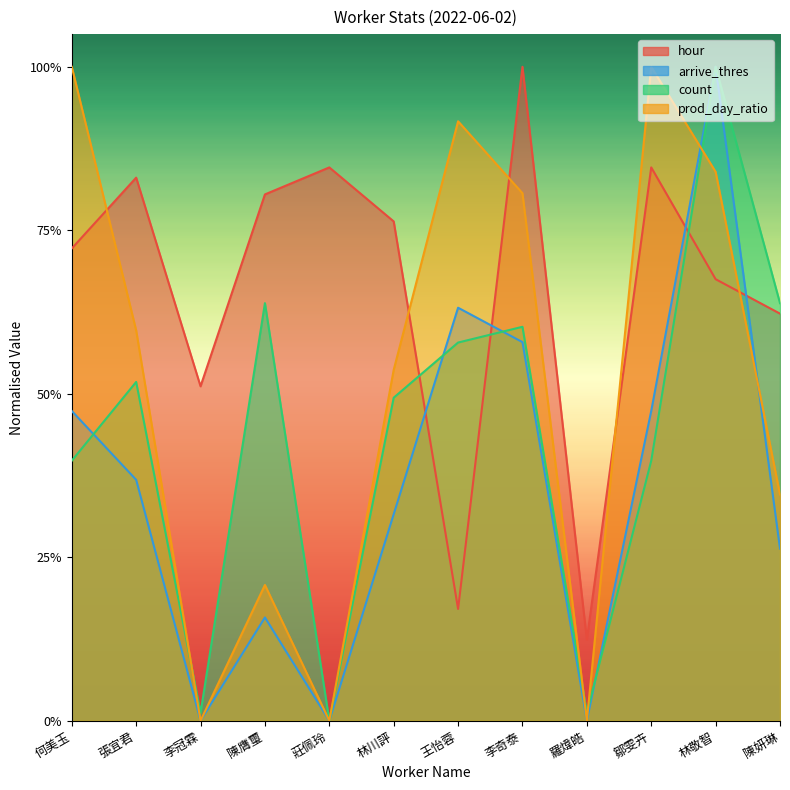

List the series in order of their overall mean, highest first.

hour, prod_day_ratio, count, arrive_thres